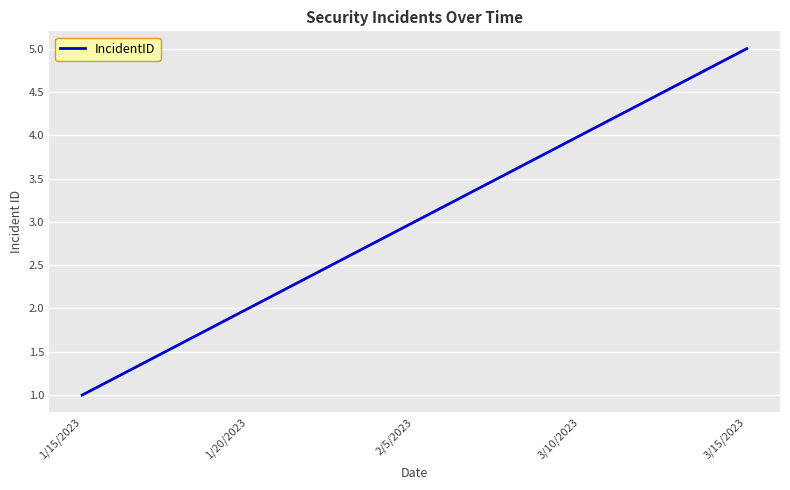

Read the value at 3/15/2023.

5